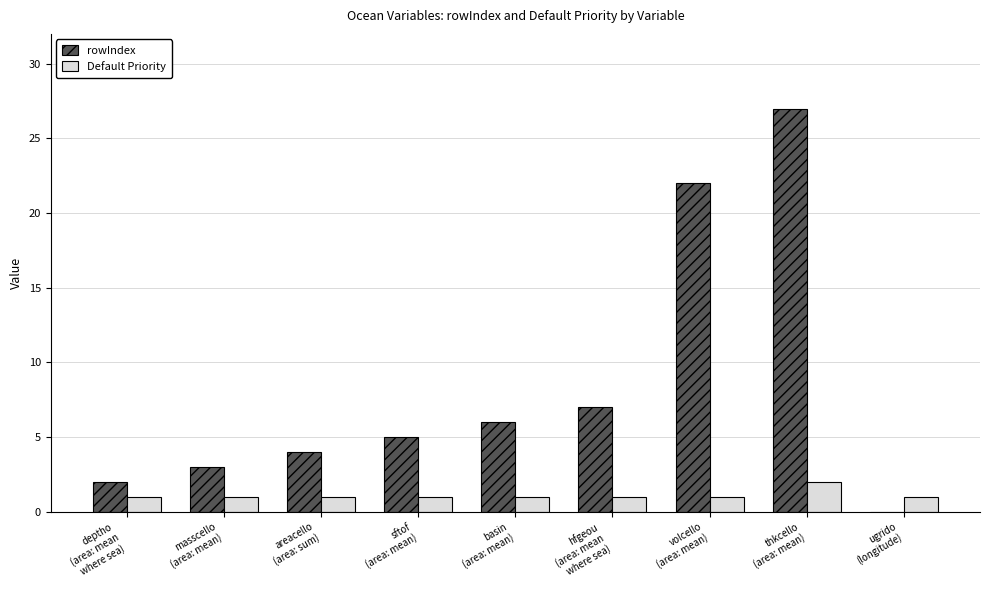

What are all the series names shown in the legend?

rowIndex, Default Priority